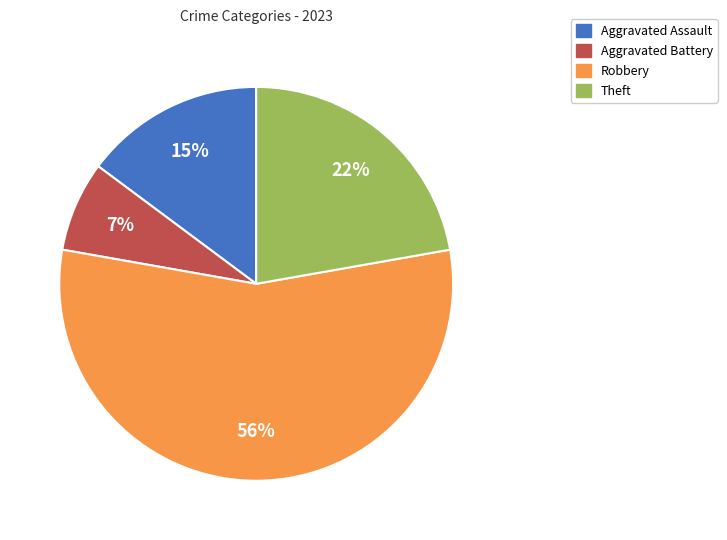

Which slice is the largest?

Robbery